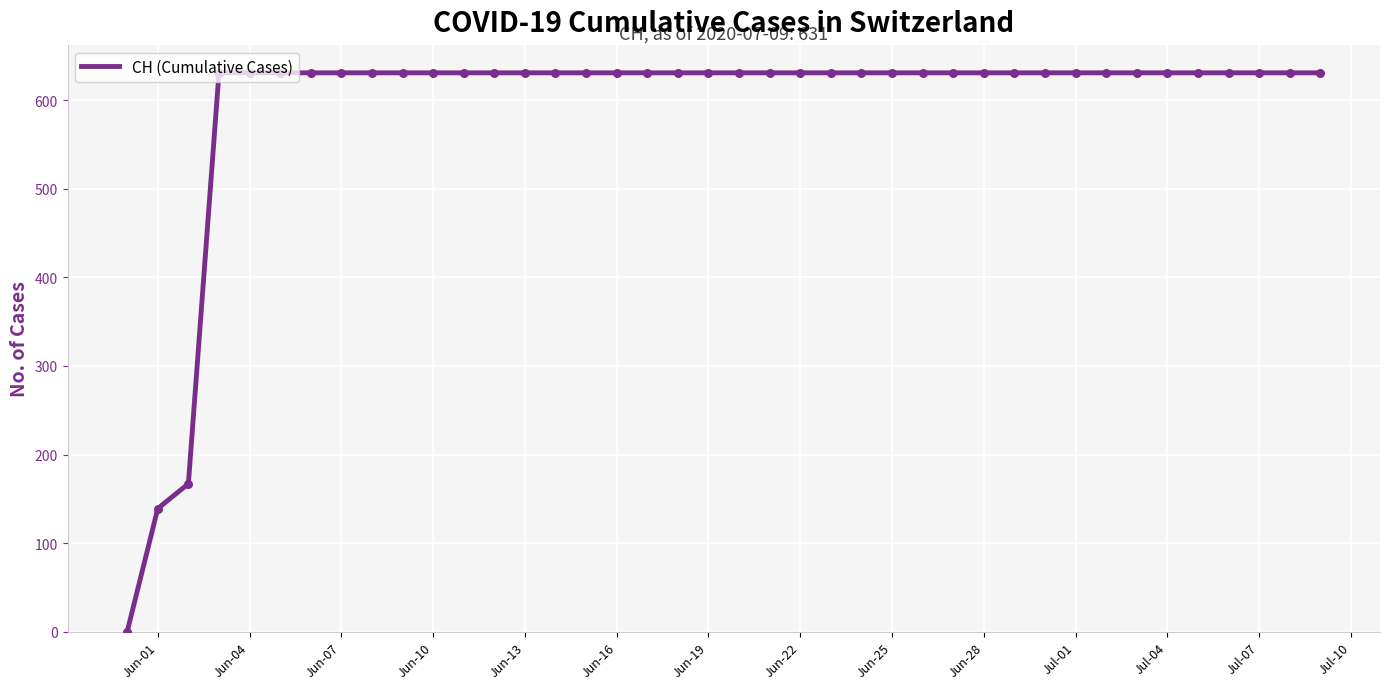

What is the difference between the maximum and minimum values?

631